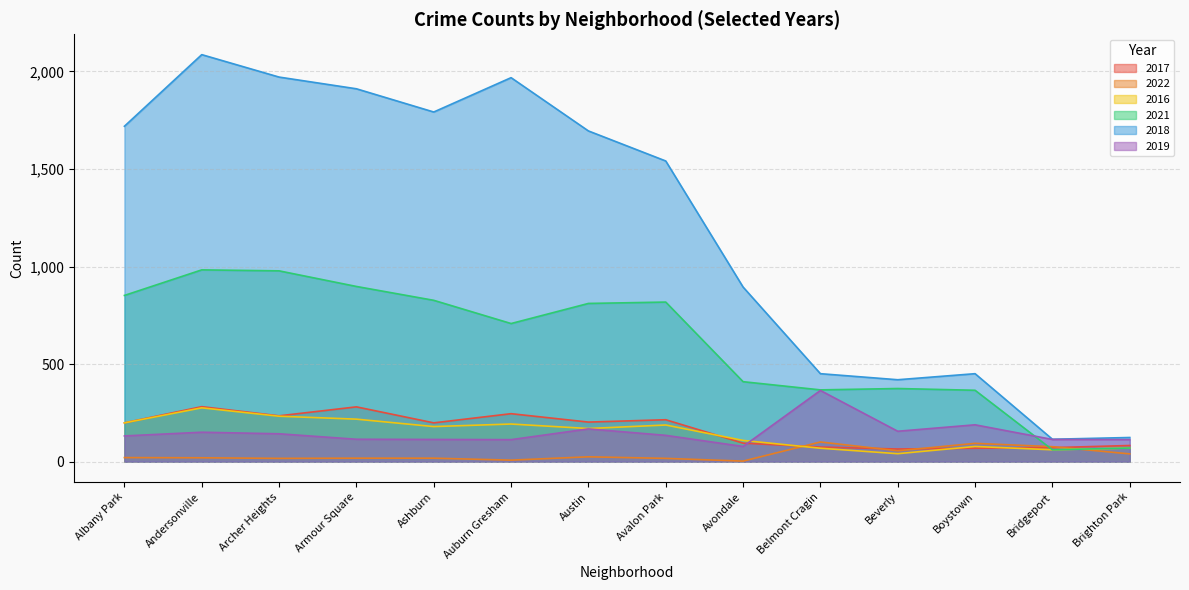

In 2016, how many points are higher than both neighbors (excluding endpoints)?

4